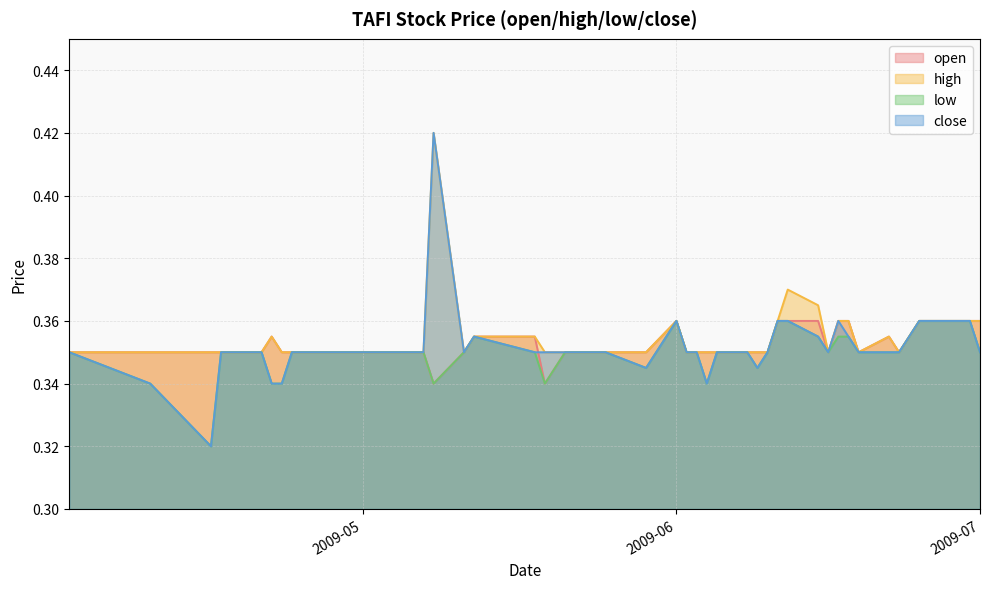

Is it true that close equals 0.5 at 2009-05-12?

False